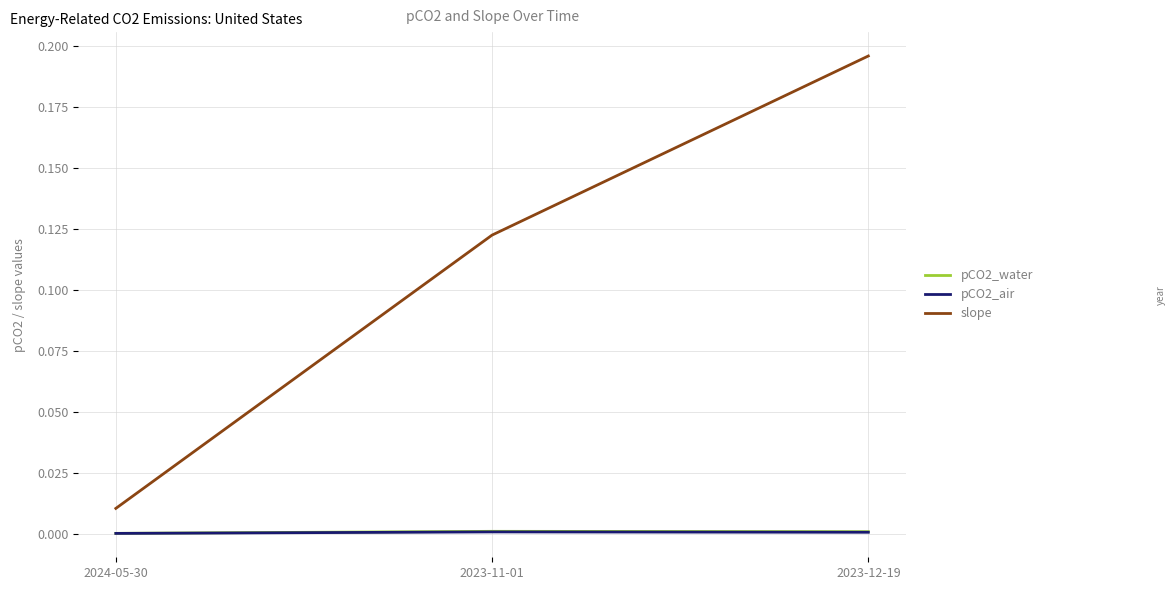

Is it true that pCO2_water equals 0.0 at 2023-11-01?

True